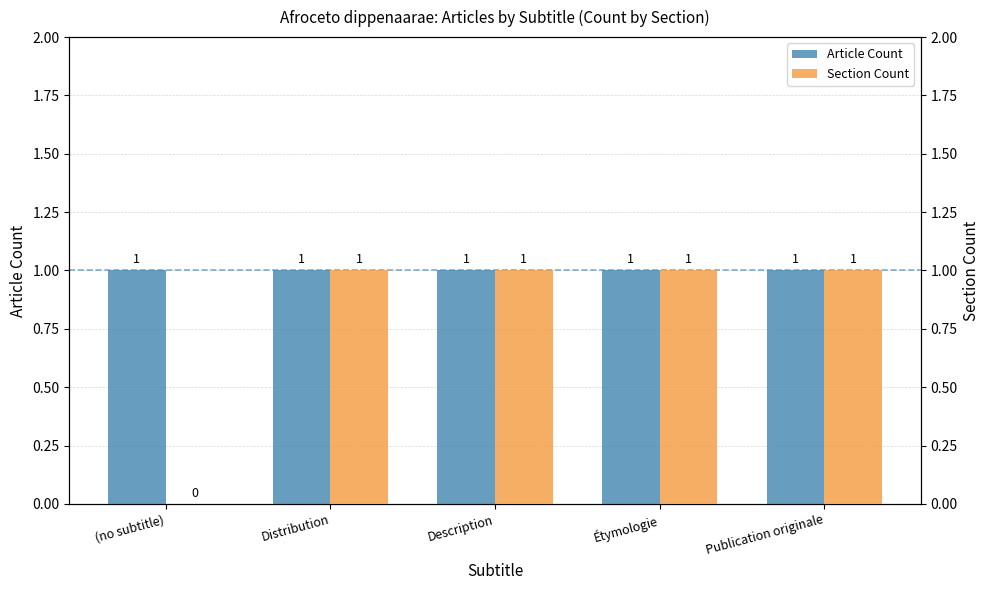

List the labels in order of Article Count value, largest first.

(no subtitle), Distribution, Description, Étymologie, Publication originale